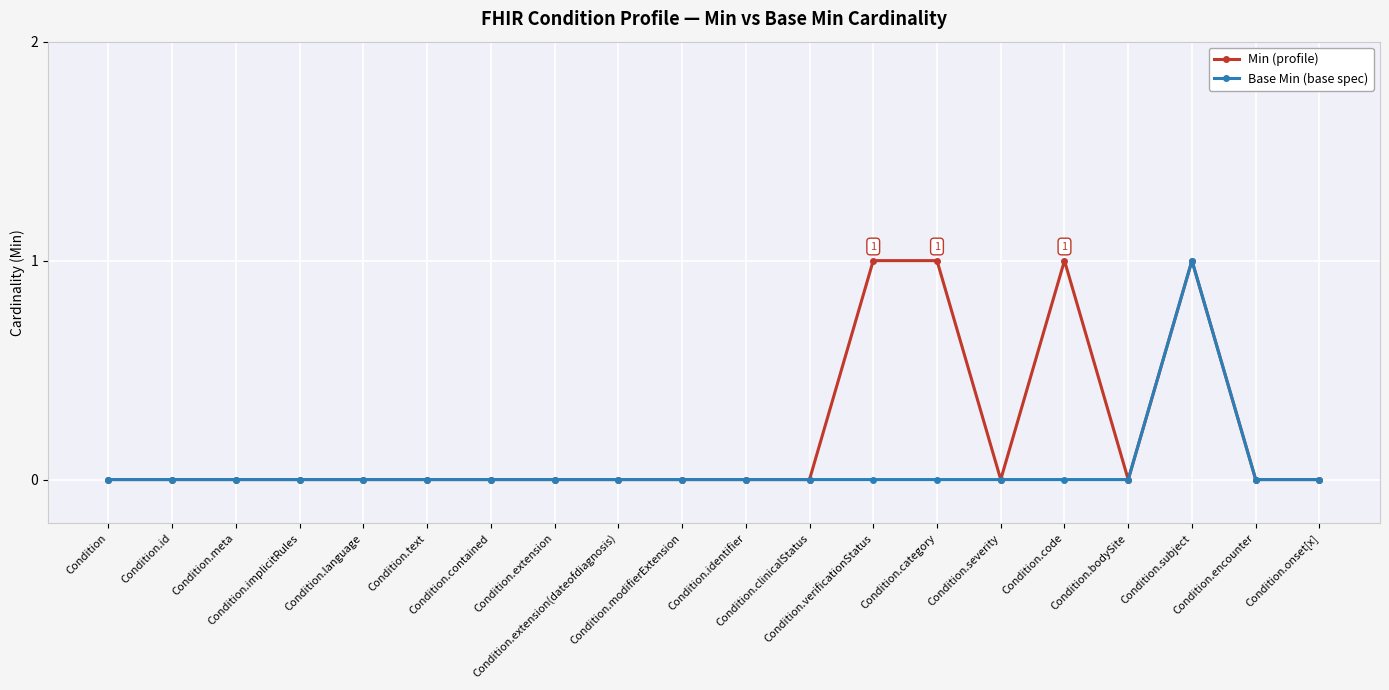

Reading right to left, transcribe all the data shown in this chart.

Min (profile): Condition.onset[x]=0	Condition.encounter=0	Condition.subject=1	Condition.bodySite=0	Condition.code=1	Condition.severity=0	Condition.category=1	Condition.verificationStatus=1	Condition.clinicalStatus=0	Condition.identifier=0	Condition.modifierExtension=0	Condition.extension(dateofdiagnosis)=0	Condition.extension=0	Condition.contained=0	Condition.text=0	Condition.language=0	Condition.implicitRules=0	Condition.meta=0	Condition.id=0	Condition=0
Base Min (base spec): Condition.onset[x]=0	Condition.encounter=0	Condition.subject=1	Condition.bodySite=0	Condition.code=0	Condition.severity=0	Condition.category=0	Condition.verificationStatus=0	Condition.clinicalStatus=0	Condition.identifier=0	Condition.modifierExtension=0	Condition.extension(dateofdiagnosis)=0	Condition.extension=0	Condition.contained=0	Condition.text=0	Condition.language=0	Condition.implicitRules=0	Condition.meta=0	Condition.id=0	Condition=0